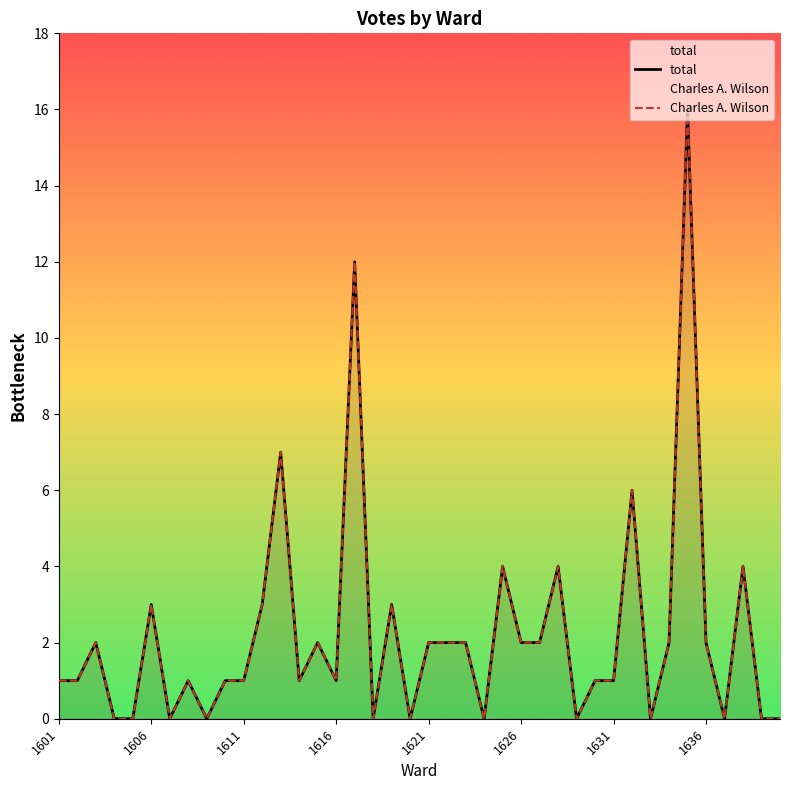

How many values in the Charles A. Wilson series exceed 1?

19